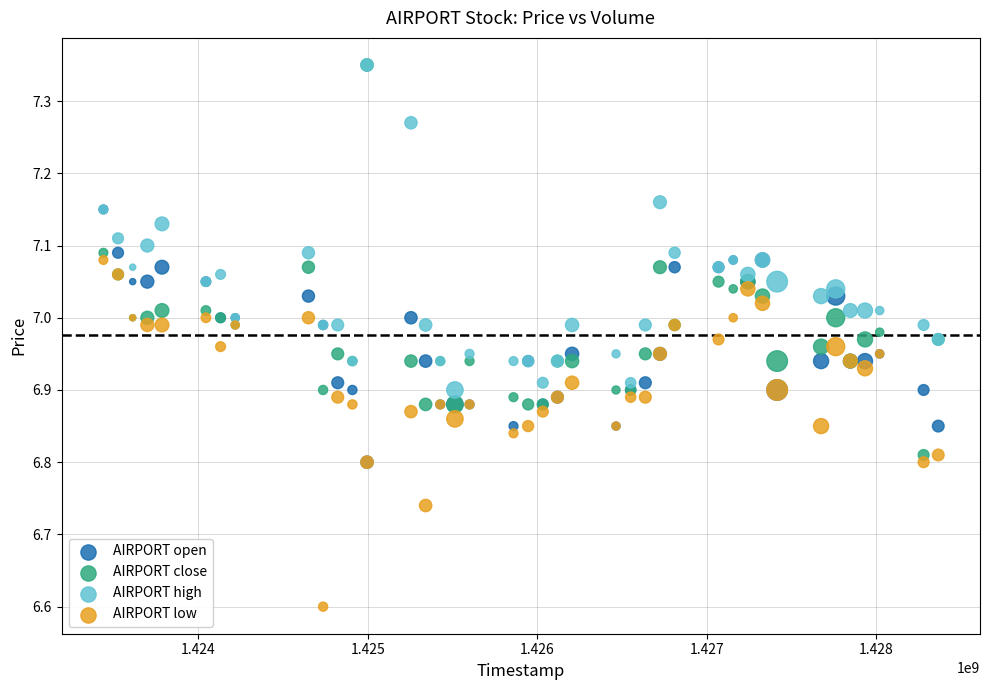

Across all series, what Y value is closest to 6?

6.6